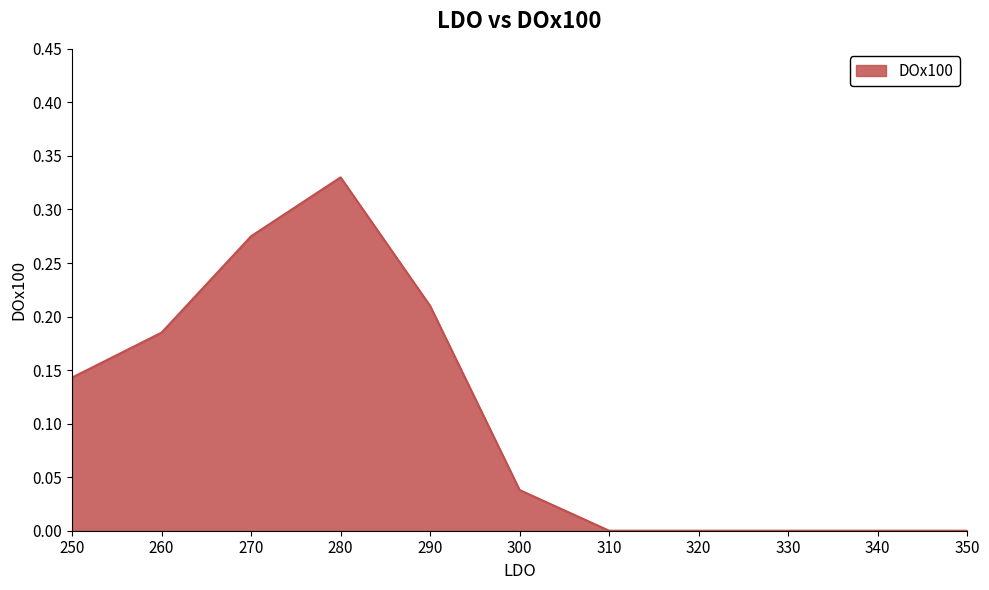

Does the chart display data point markers on the line(s)?

No